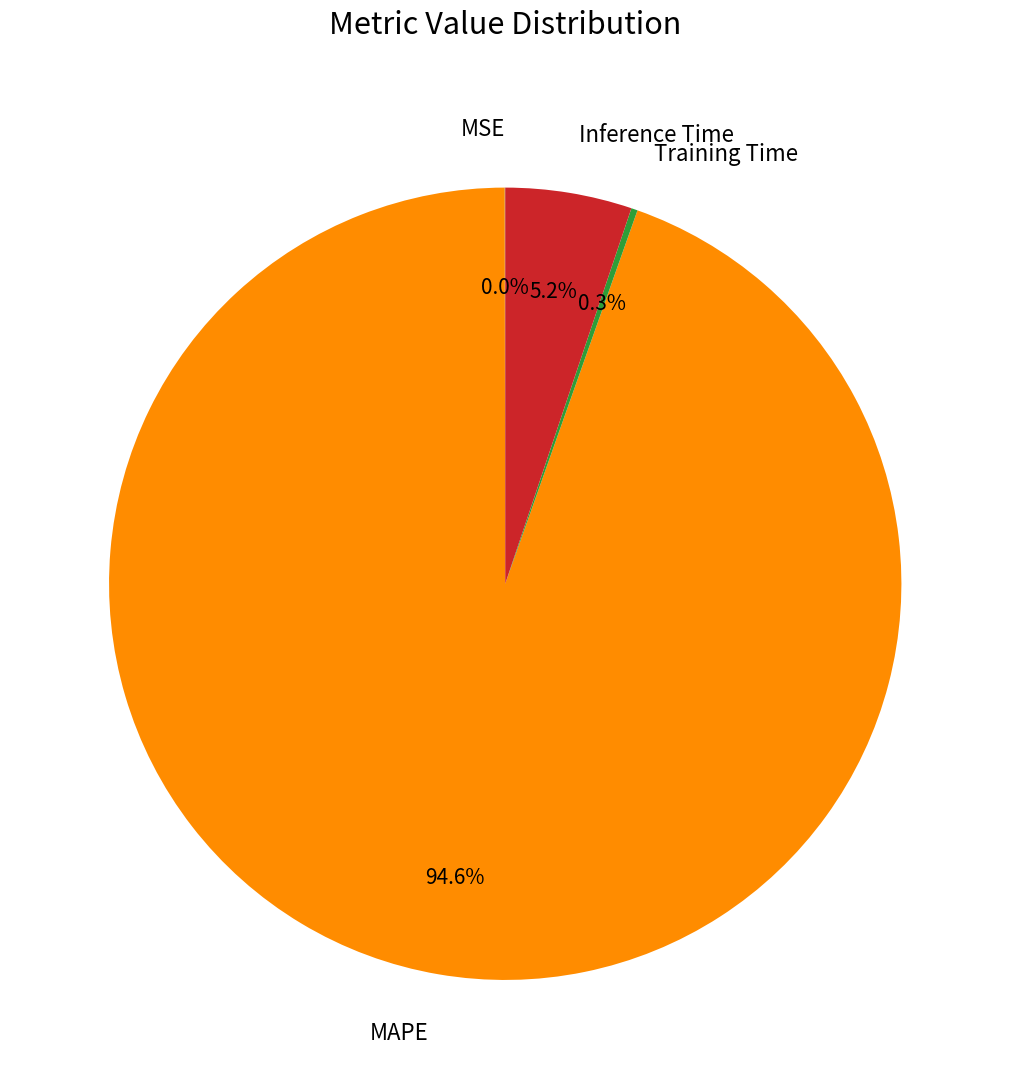

Which has a higher value, Inference Time or MAPE?

MAPE